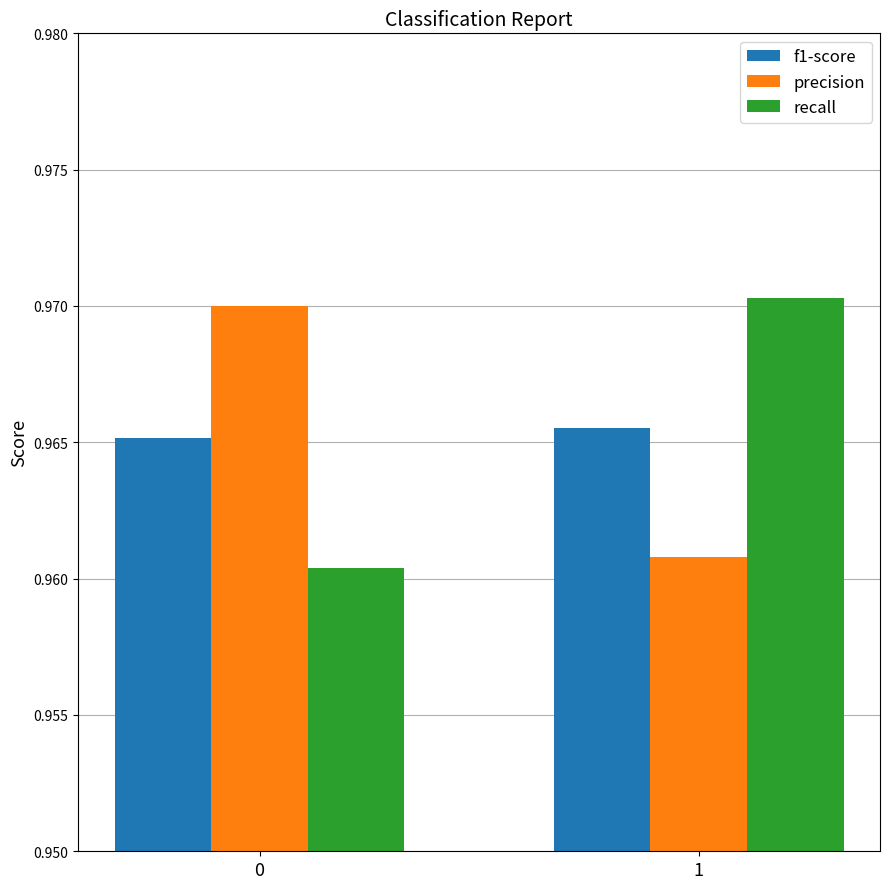

True or false: precision has a value of 0.6 at 0.

False